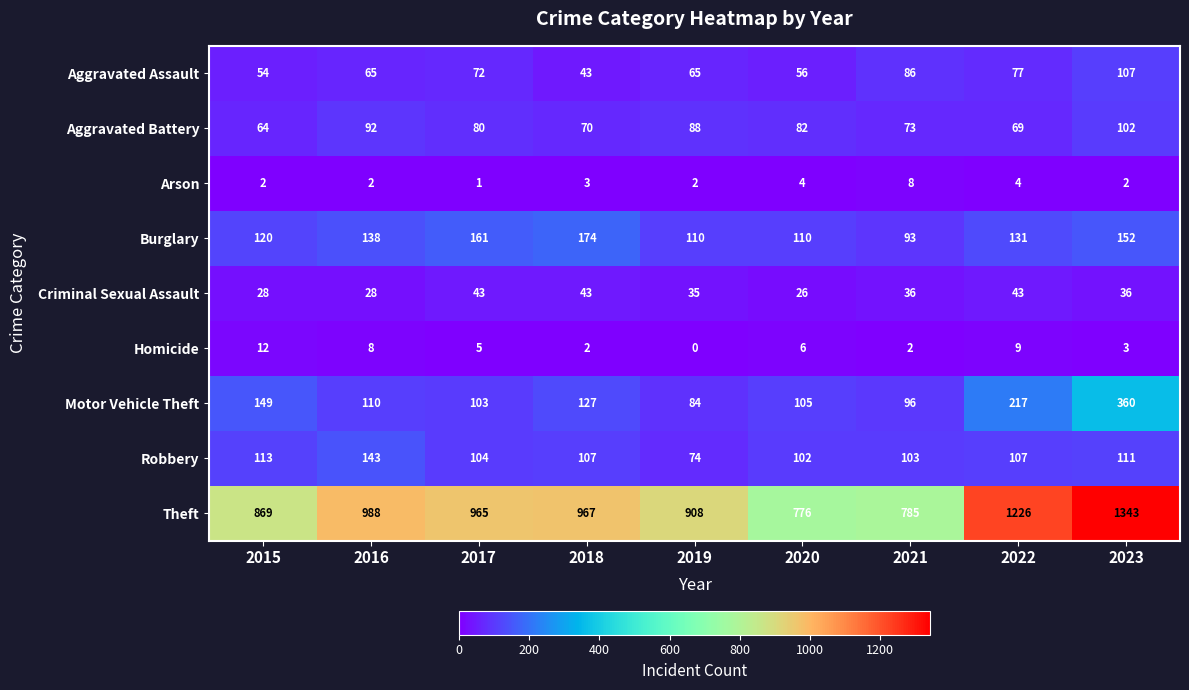

At which category is the sum across all series the highest?

2023